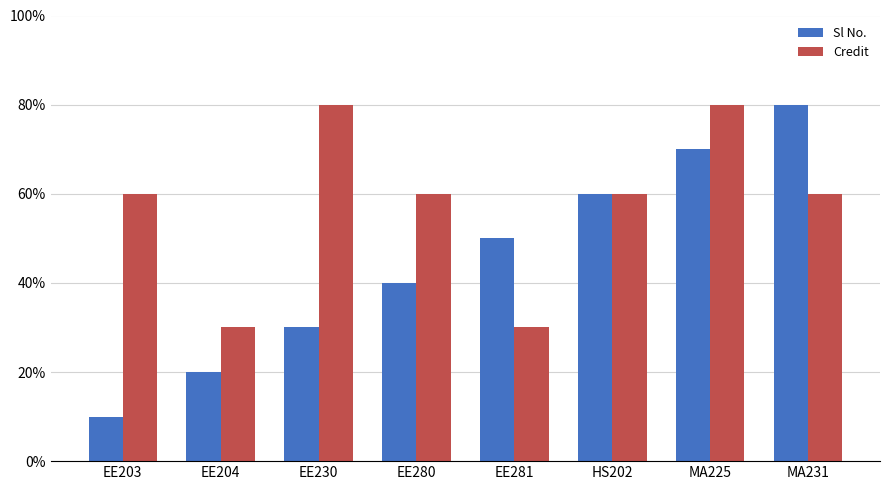

What is the label of the 7th bar from the left?

MA225